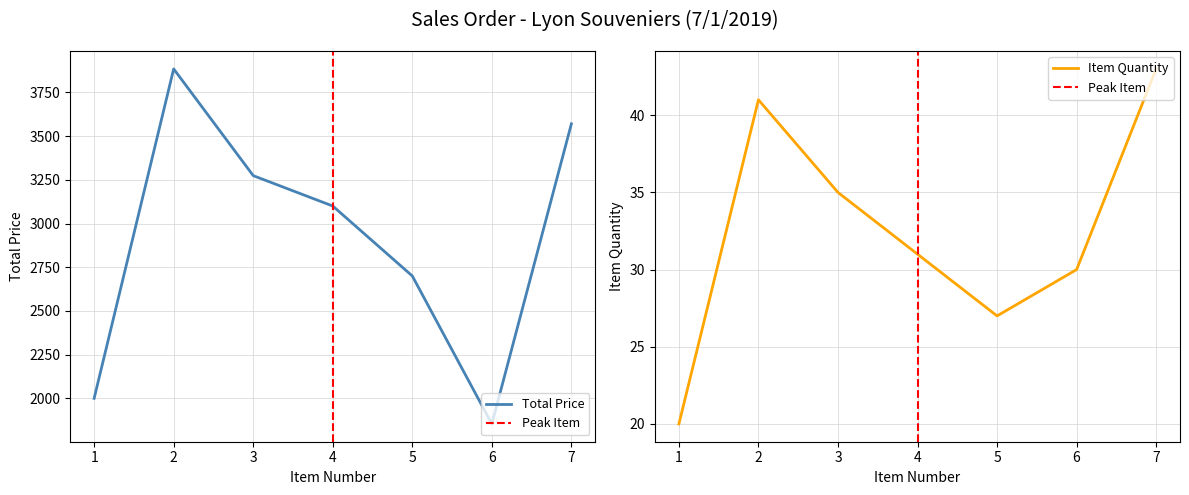

What is the average value of the ITEM QUANTITY series?

32.4